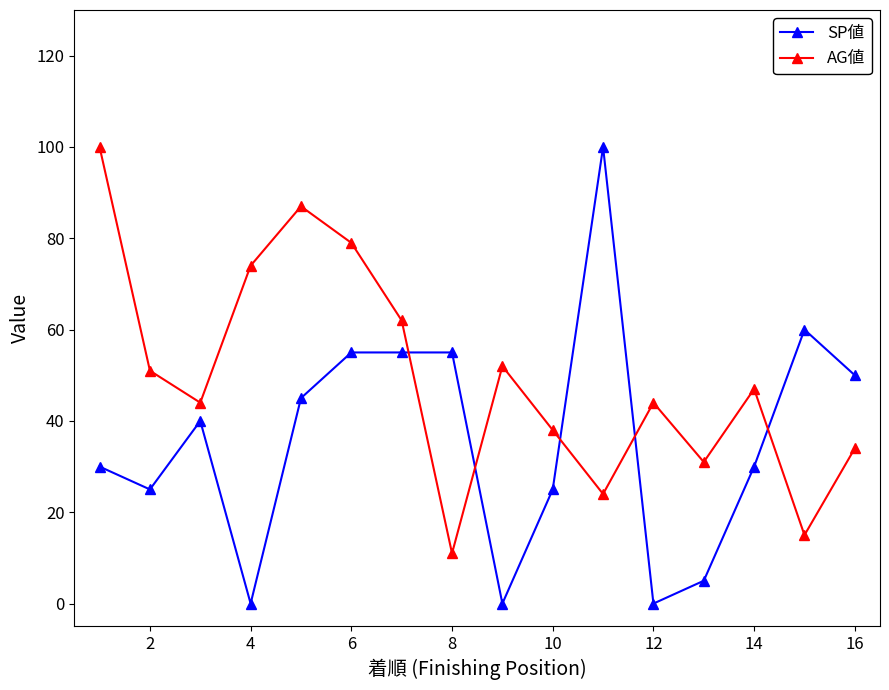

Reading left to right, what are all the values shown in this chart?

SP値: 30	25	40	0	45	55	55	55	0	25	100	0	5	30	60	50
AG値: 100	51	44	74	87	79	62	11	52	38	24	44	31	47	15	34